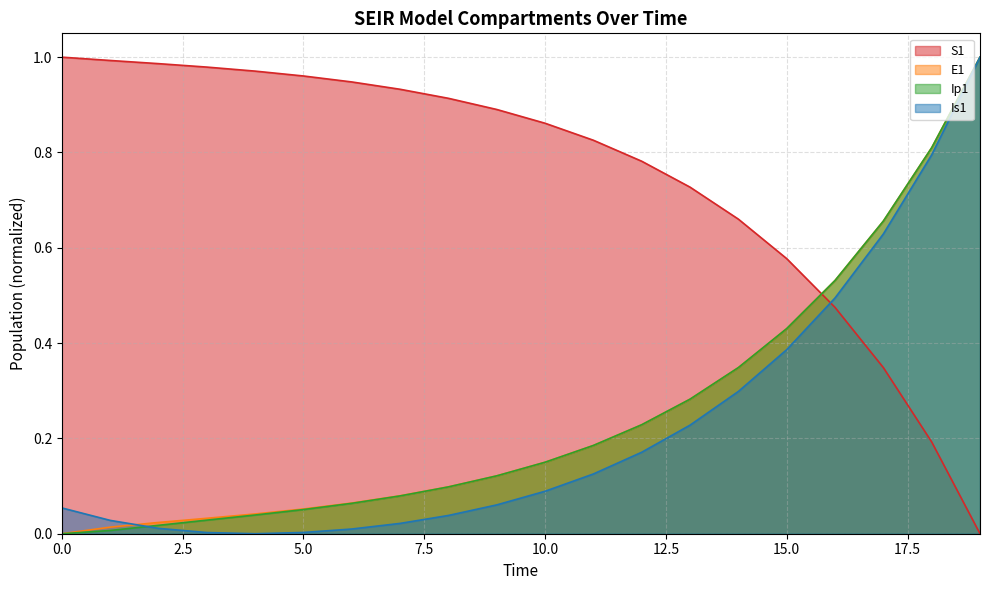

What is the sum of the Is1 values at 17 and 6?

0.6